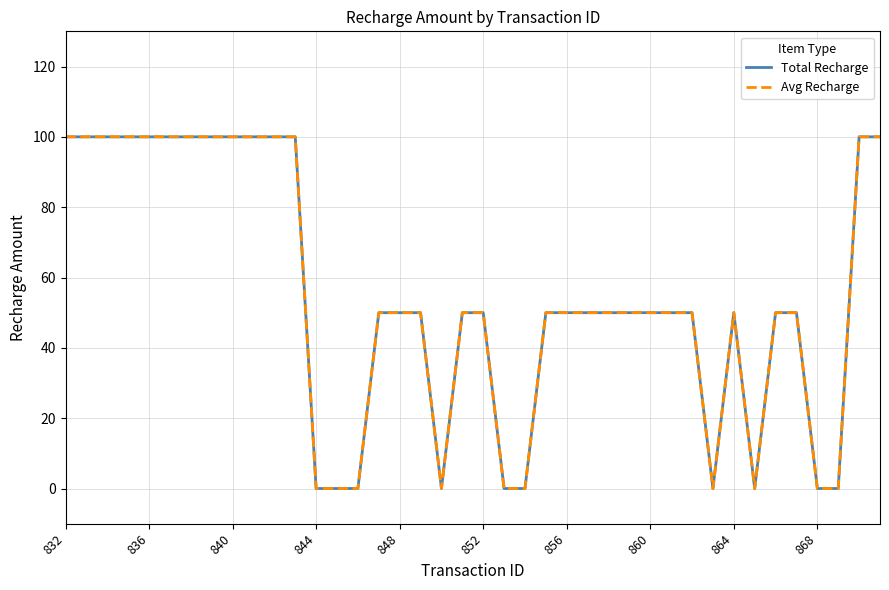

At which label does Avg Recharge first exceed 50?

832